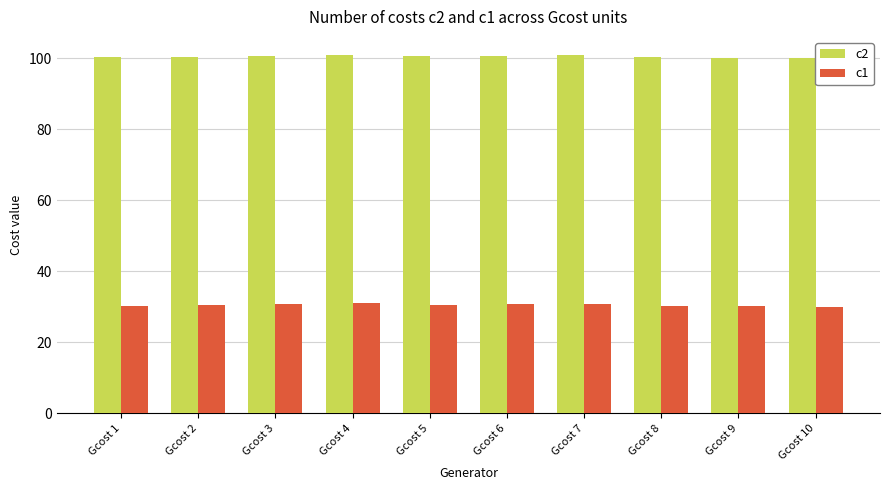

What is the spread (max minus min) of values at Gcost 9?

70.0